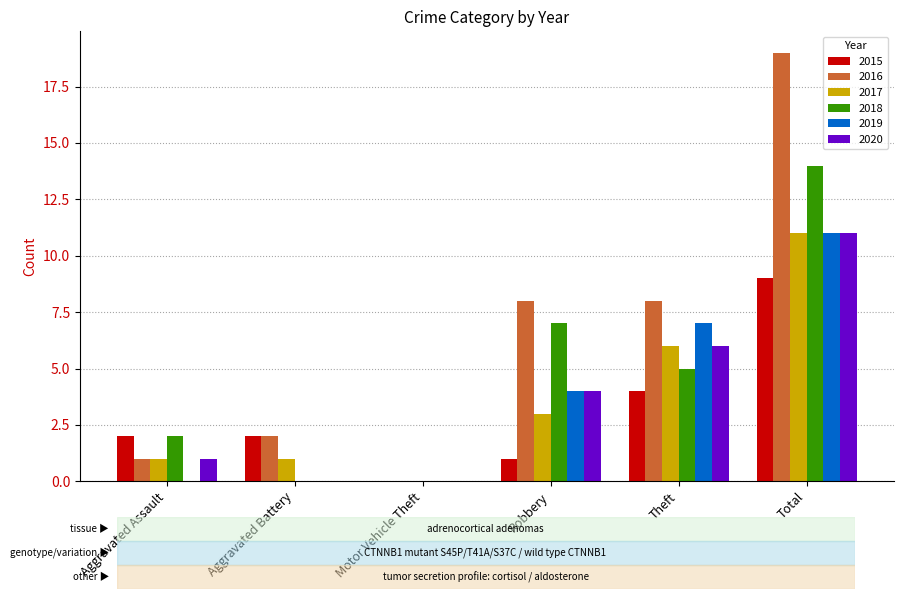

What is the spread (max minus min) of values at Robbery?

7